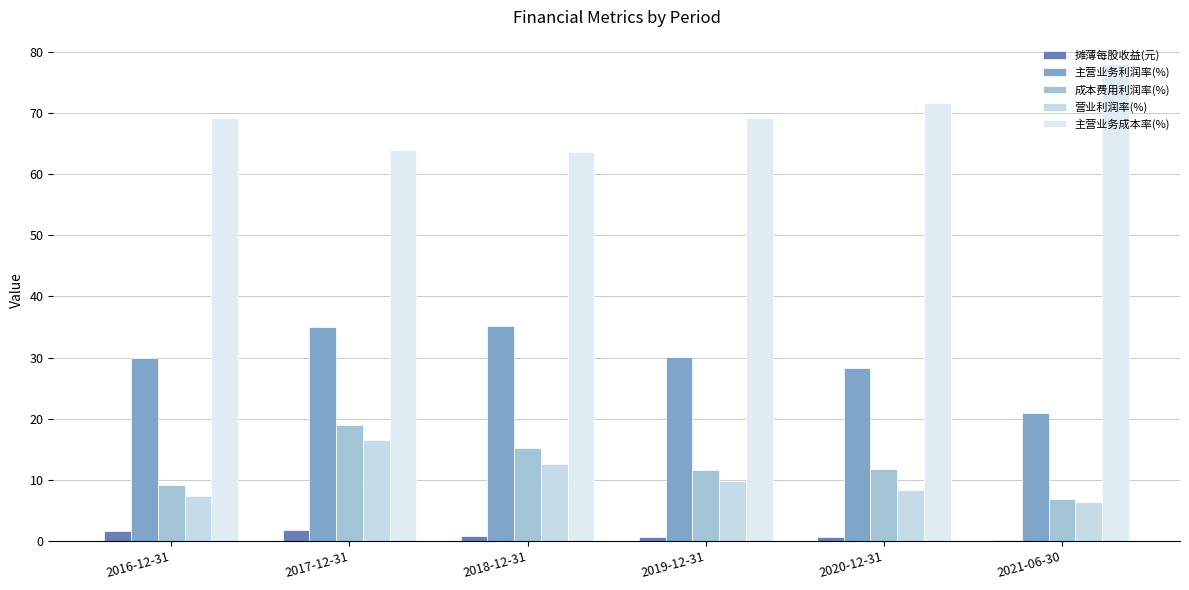

Which series has the largest total across all categories?

主营业务成本率(%)